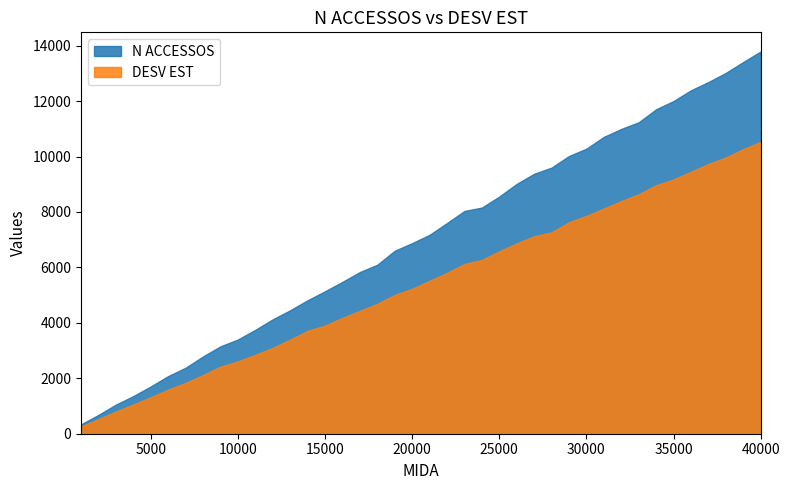

True or false: DESV EST and N ACCESSOS cross at least once.

False